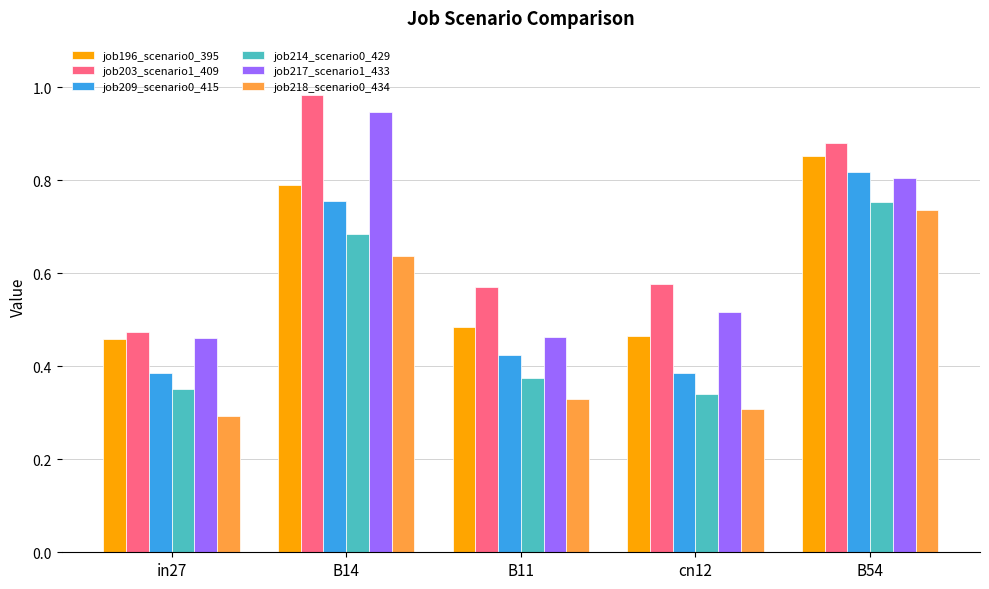

How many job218_scenario0_434 values are between 0 and 1?

5